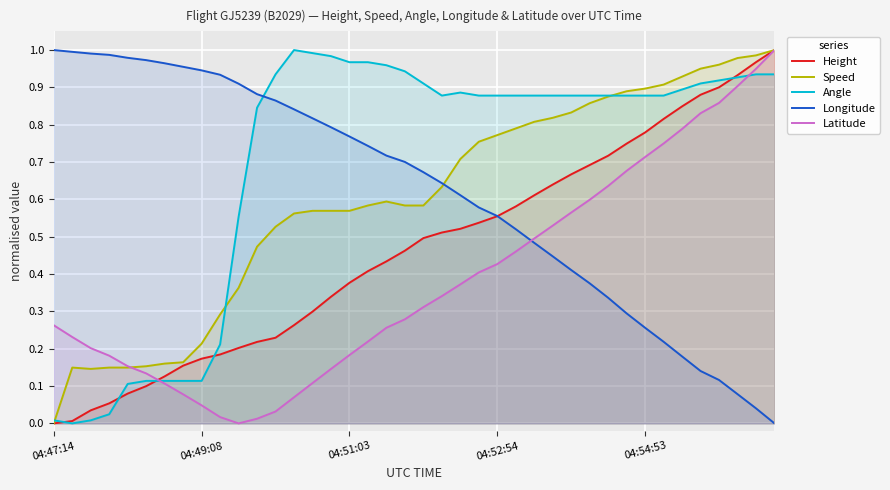

What is the maximum value shown in the chart?

1.0